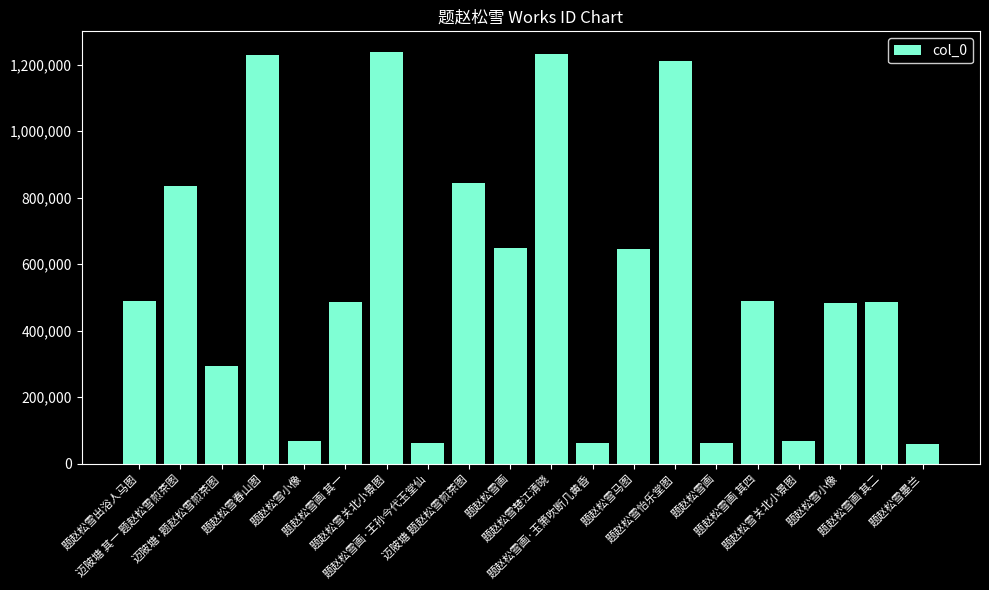

What is the difference between the values at 题赵松雪怡乐堂图 and 题赵松雪关北小景图?

27695